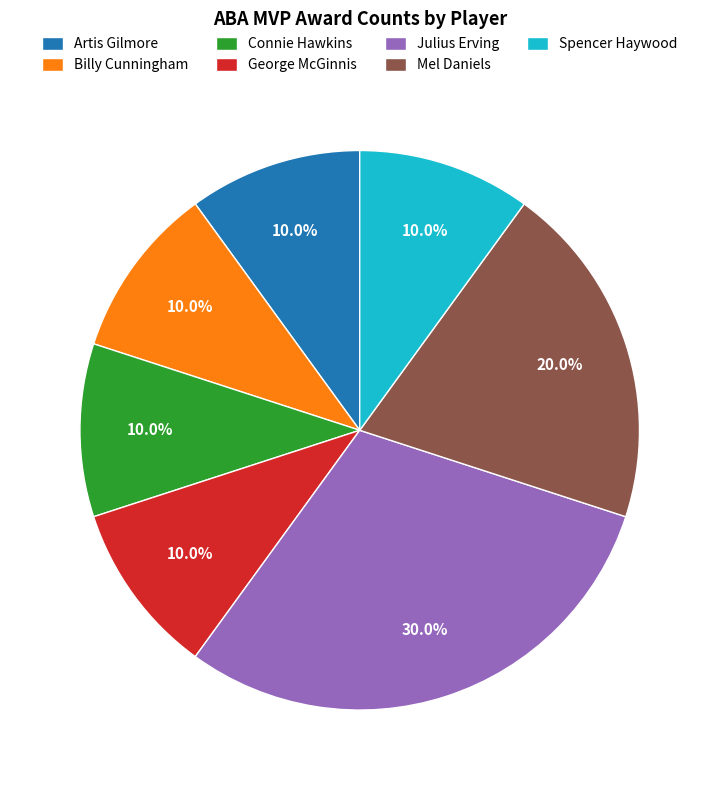

What is the total percentage of George McGinnis and Artis Gilmore?

20.0%